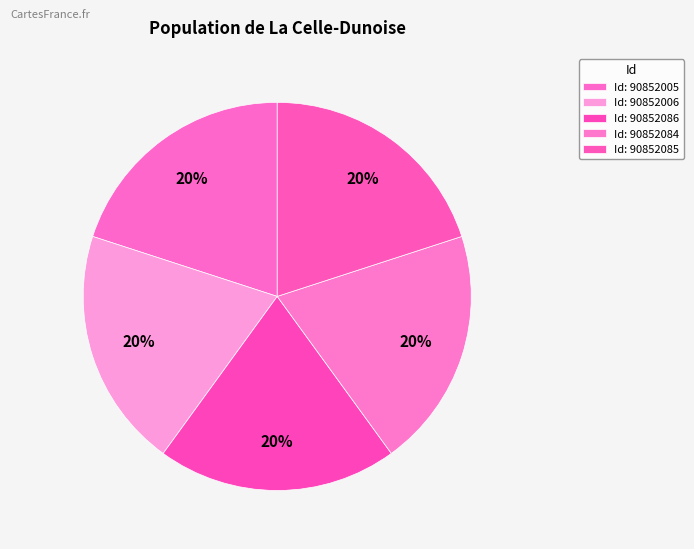

Rank the categories by value from lowest to highest.

90852005, 90852085, 90852084, 90852086, 90852006